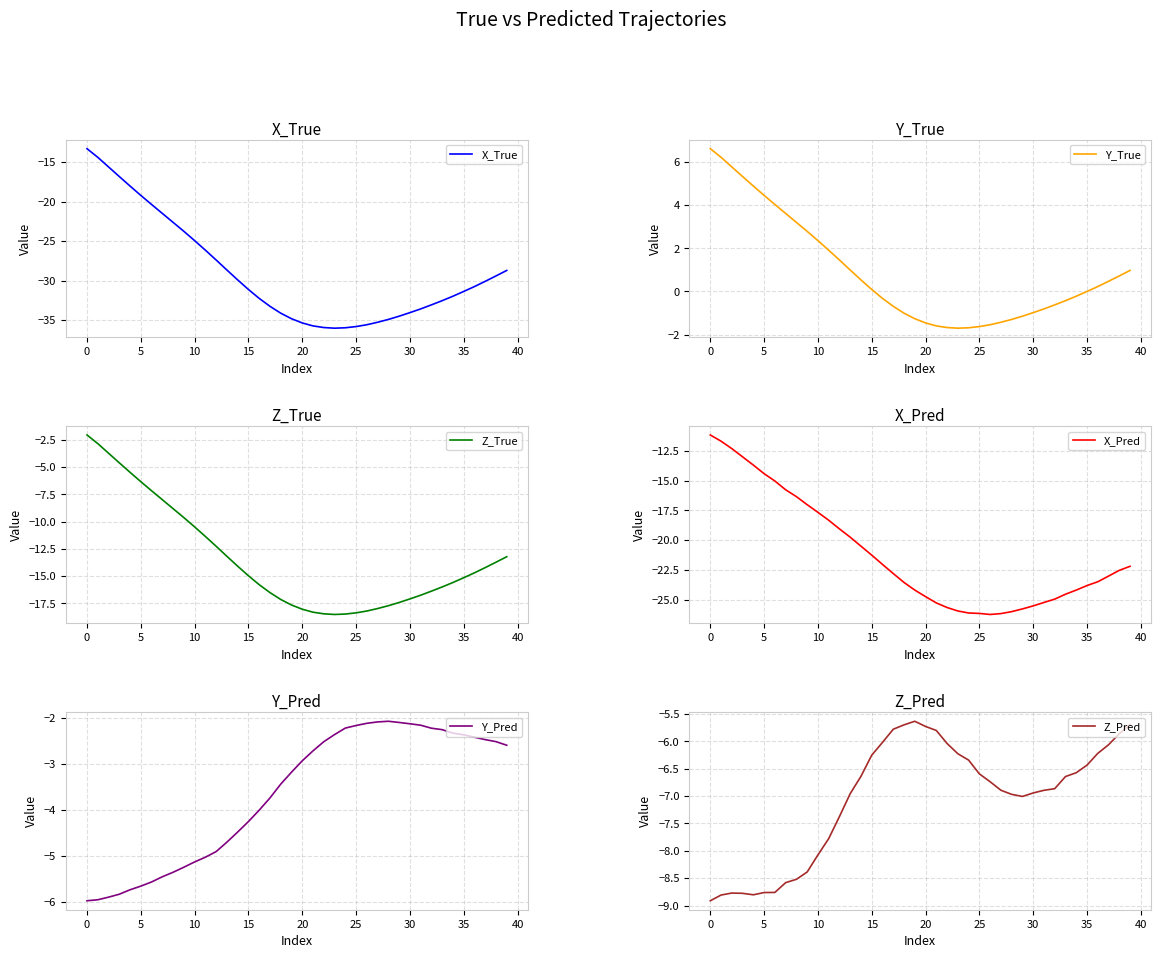

How many series are shown in this chart?

6